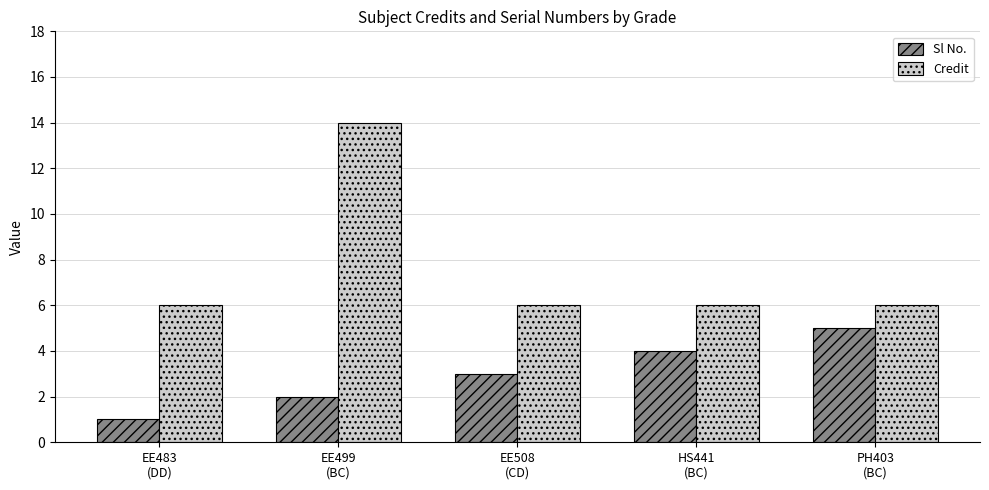

How many data points does each series have?

5